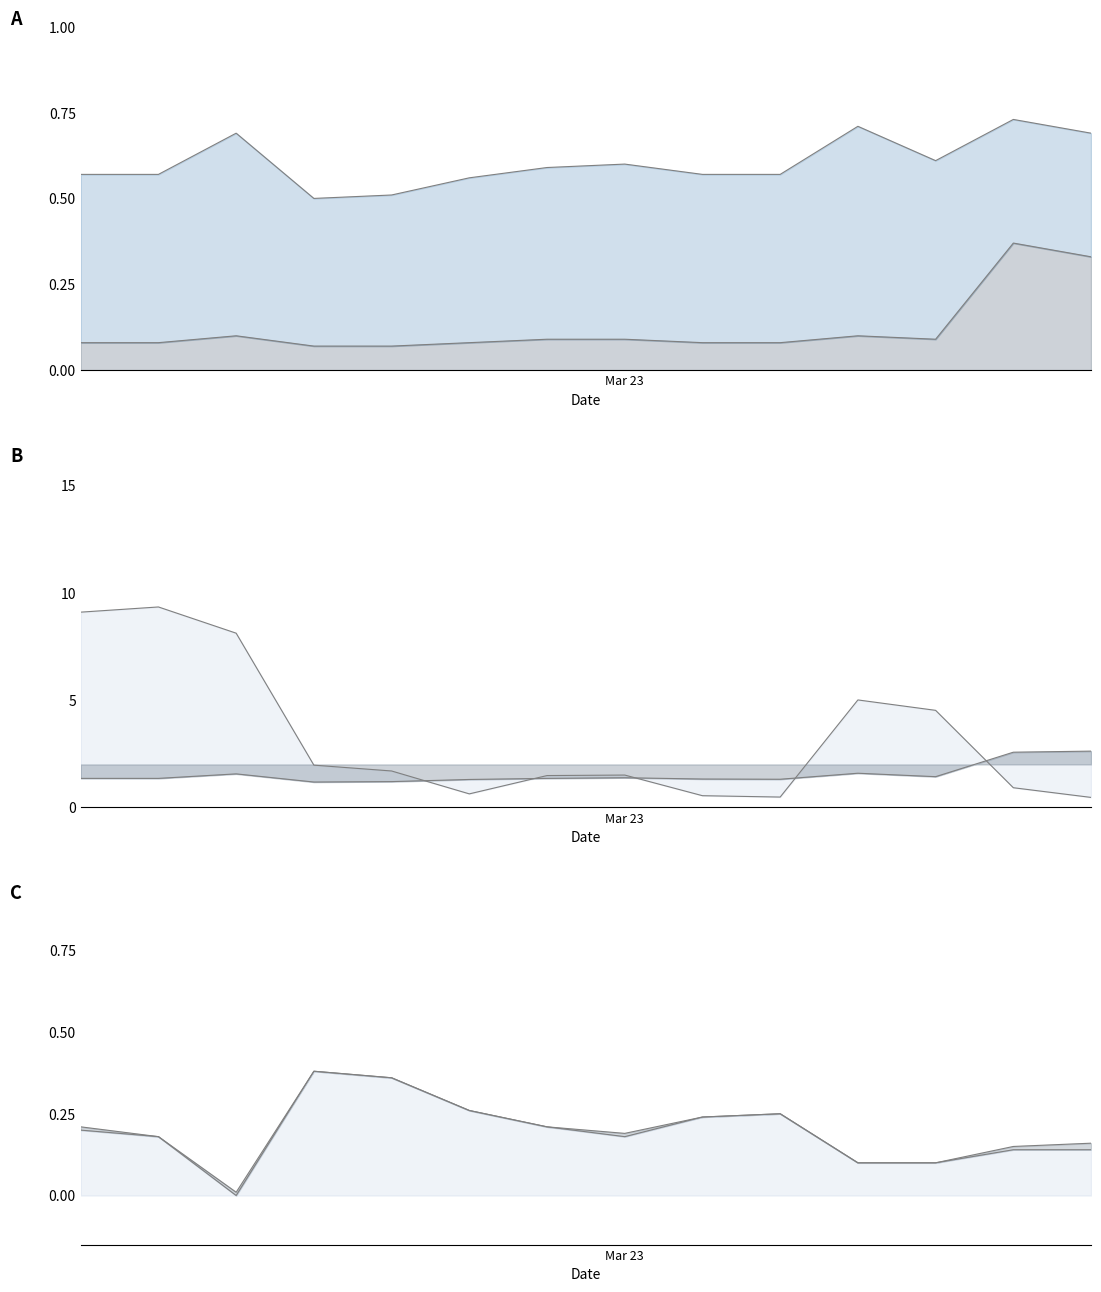

Reading right to left, transcribe all the data shown in this chart.

1개월: 0.3	0.4	0.1	0.1	0.1	0.1	0.1	0.1	0.1	0.1	0.1	0.1	0.1	0.1
6개월: 0.7	0.7	0.6	0.7	0.6	0.6	0.6	0.6	0.6	0.5	0.5	0.7	0.6	0.6
1년: 2.6	2.6	1.4	1.6	1.3	1.3	1.4	1.4	1.3	1.2	1.2	1.6	1.4	1.4
설정이후: 0.5	0.9	4.5	5.0	0.5	0.5	1.5	1.5	0.6	1.7	2.0	8.1	9.3	9.1
총보수: 0.1	0.1	0.1	0.1	0.2	0.2	0.2	0.2	0.3	0.4	0.4	0.0	0.2	0.2
TER: 0.2	0.1	0.1	0.1	0.2	0.2	0.2	0.2	0.3	0.4	0.4	0.0	0.2	0.2